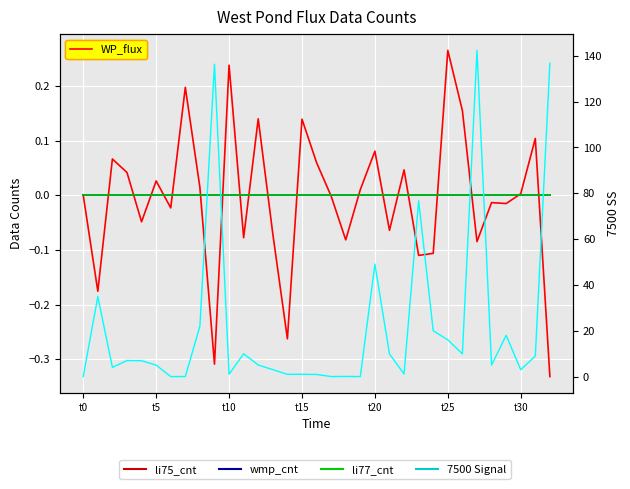

What is the label of the 20th point from the right?

13